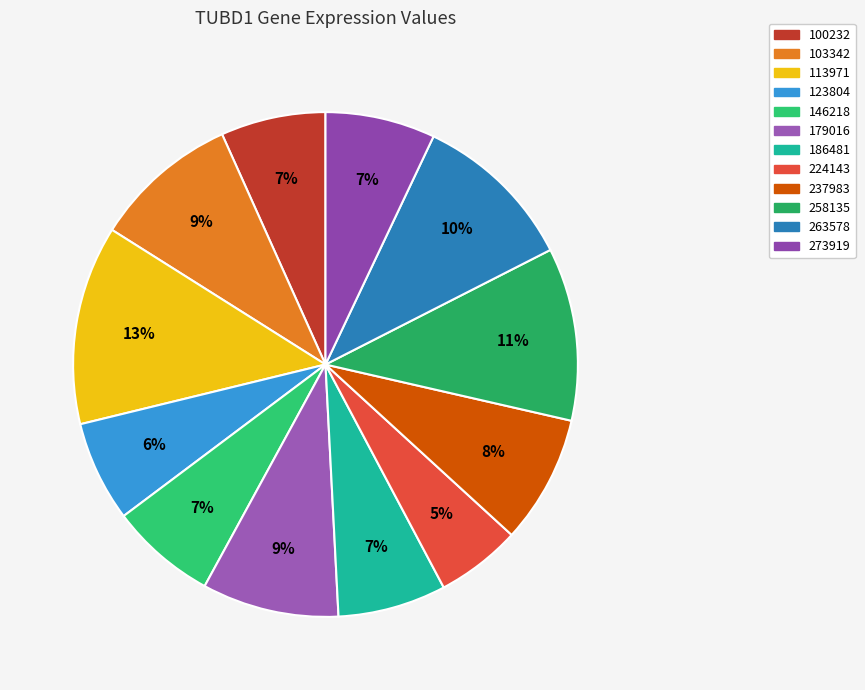

What percentage is the 179016 slice, to the nearest percent?

9%